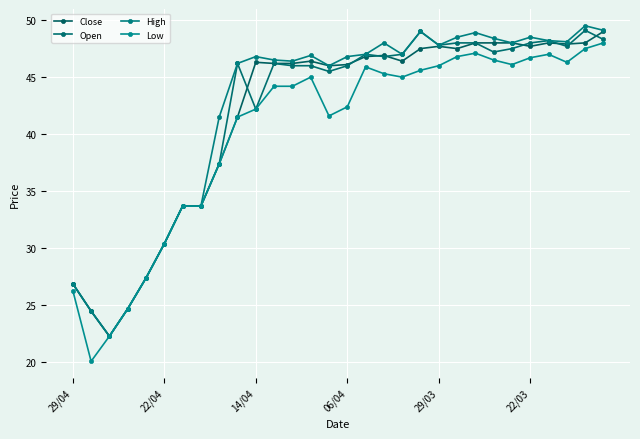

What are all the series names shown in the legend?

Close, Open, High, Low